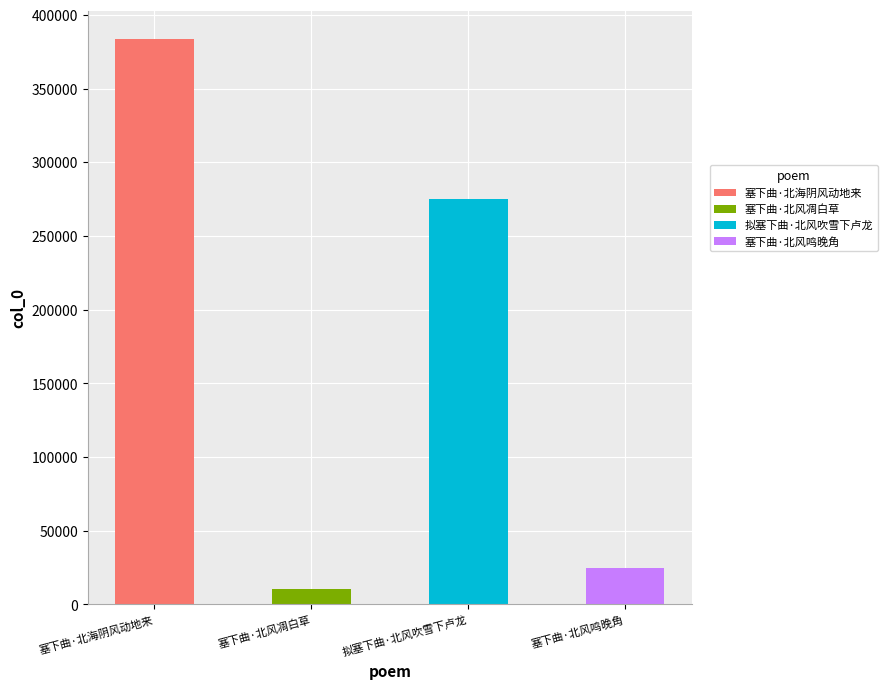

Where does the data first go above 274863?

塞下曲·北海阴风动地来